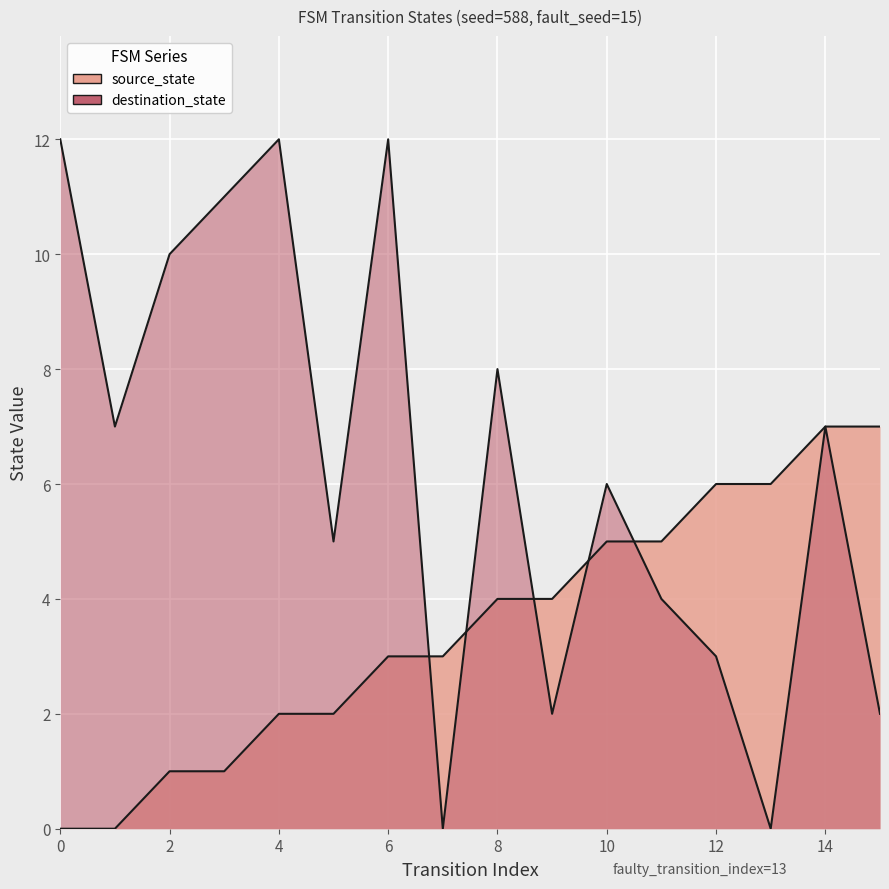

Reading left to right, what are all the values shown in this chart?

source_state: 0	0	1	1	2	2	3	3	4	4	5	5	6	6	7	7
destination_state: 12	7	10	11	12	5	12	0	8	2	6	4	3	0	7	2